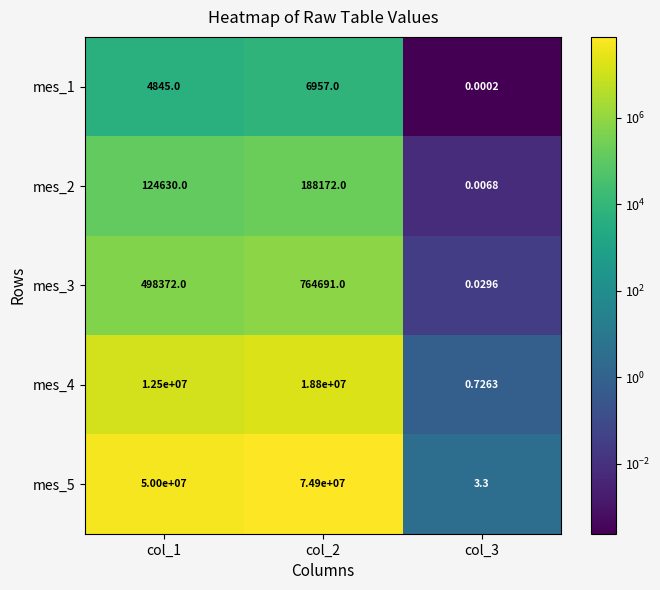

Is the value of mes_5 at col_1 greater than the value of mes_2 at col_2?

Yes